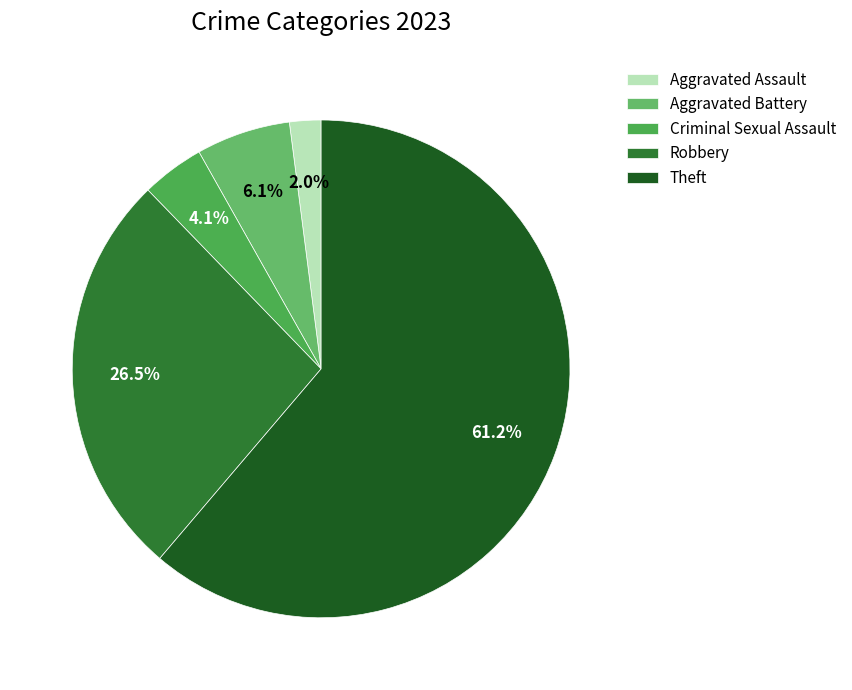

How many segments does this pie chart have?

5